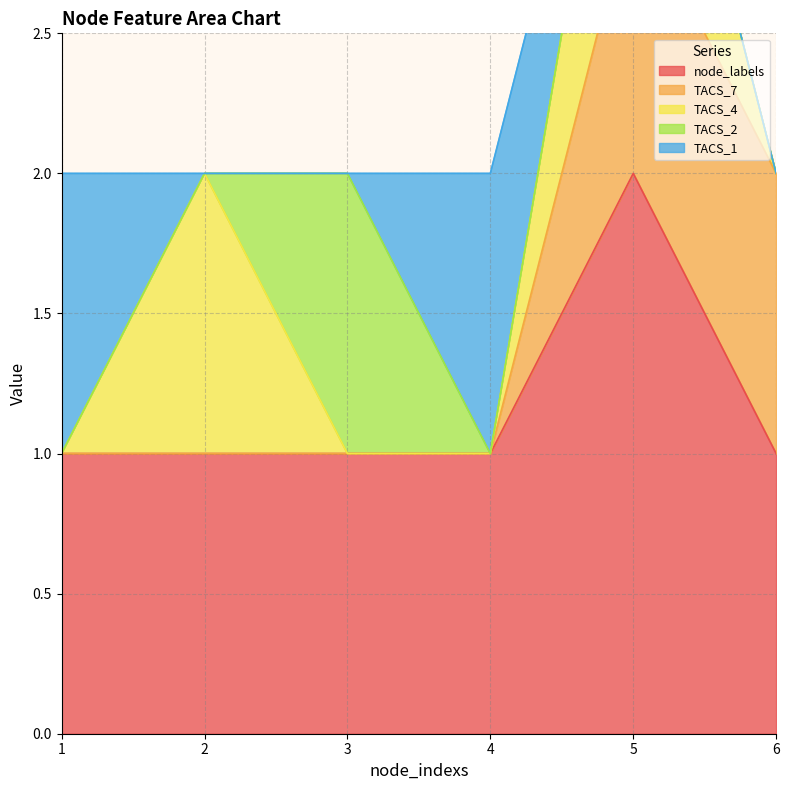

Reading left to right, transcribe all the data shown in this chart.

node_labels: 1	1	1	1	2	1
TACS_7: 0	0	0	0	1	1
TACS_4: 0	1	0	0	1	0
TACS_2: 0	0	1	0	0	0
TACS_1: 1	0	0	1	0	0